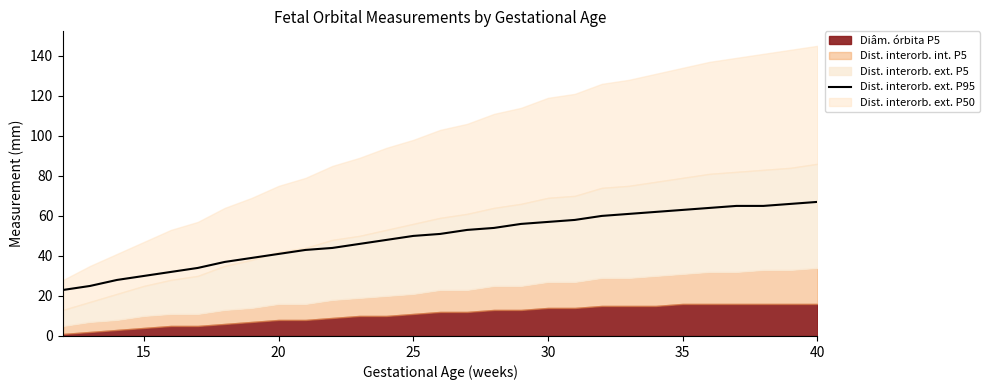

How many data points are above 51?

14